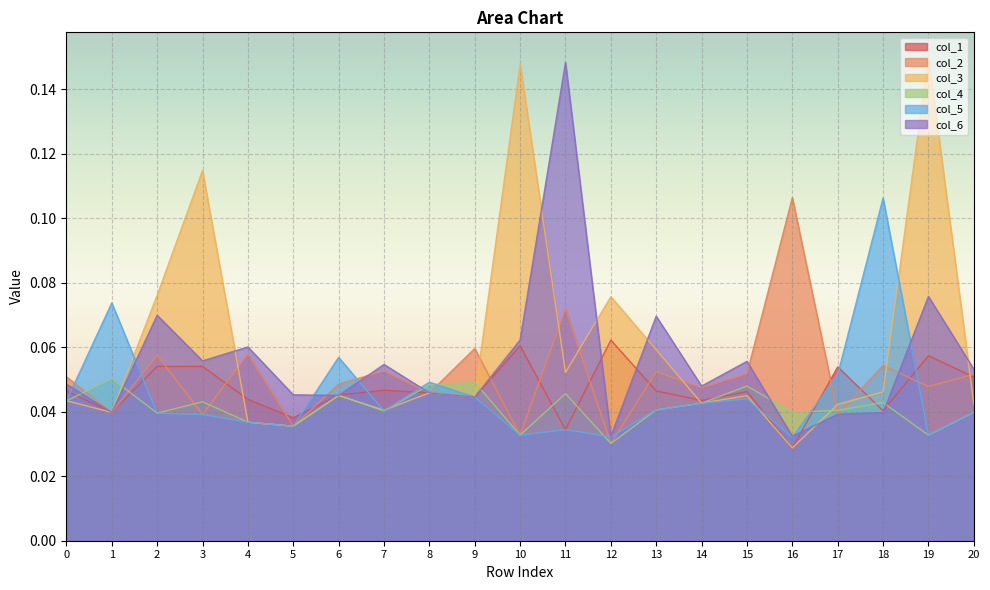

The col_2 series shows 0.0 at 5. True or false?

False